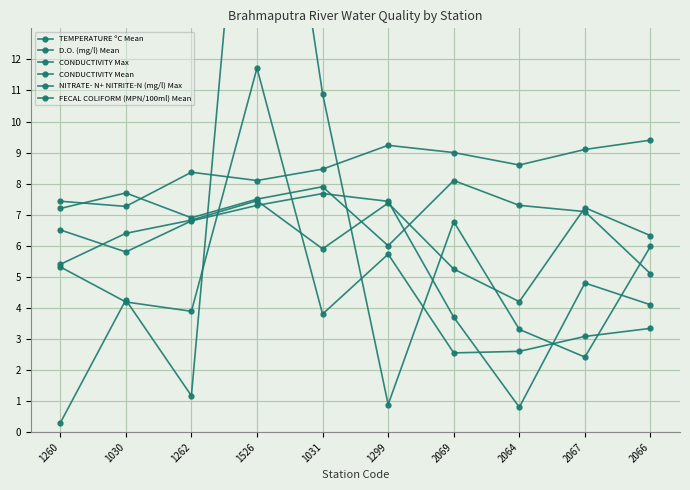

Reading right to left, what are all the values shown in this chart?

TEMPERATURE ºC Mean: 2066=9.4	2067=9.1	2064=8.6	2069=9.0	1299=9.2	1031=8.5	1526=8.1	1262=8.4	1030=7.3	1260=7.4
D.O. (mg/l) Mean: 2066=5.1	2067=7.1	2064=7.3	2069=8.1	1299=6.0	1031=7.9	1526=7.5	1262=6.9	1030=7.7	1260=7.2
CONDUCTIVITY Max: 2066=3.3	2067=3.1	2064=2.6	2069=2.6	1299=5.7	1031=3.8	1526=11.7	1262=3.9	1030=4.2	1260=5.3
CONDUCTIVITY Mean: 2066=6.3	2067=7.2	2064=4.2	2069=5.2	1299=7.4	1031=5.9	1526=7.5	1262=6.8	1030=6.4	1260=5.4
NITRATE- N+ NITRITE-N (mg/l) Max: 2066=4.1	2067=4.8	2064=0.8	2069=3.7	1299=7.4	1031=7.7	1526=7.3	1262=6.8	1030=5.8	1260=6.5
FECAL COLIFORM (MPN/100ml) Mean: 2066=6.0	2067=2.4	2064=3.3	2069=6.8	1299=0.9	1031=10.9	1526=24.8	1262=1.2	1030=4.3	1260=0.3